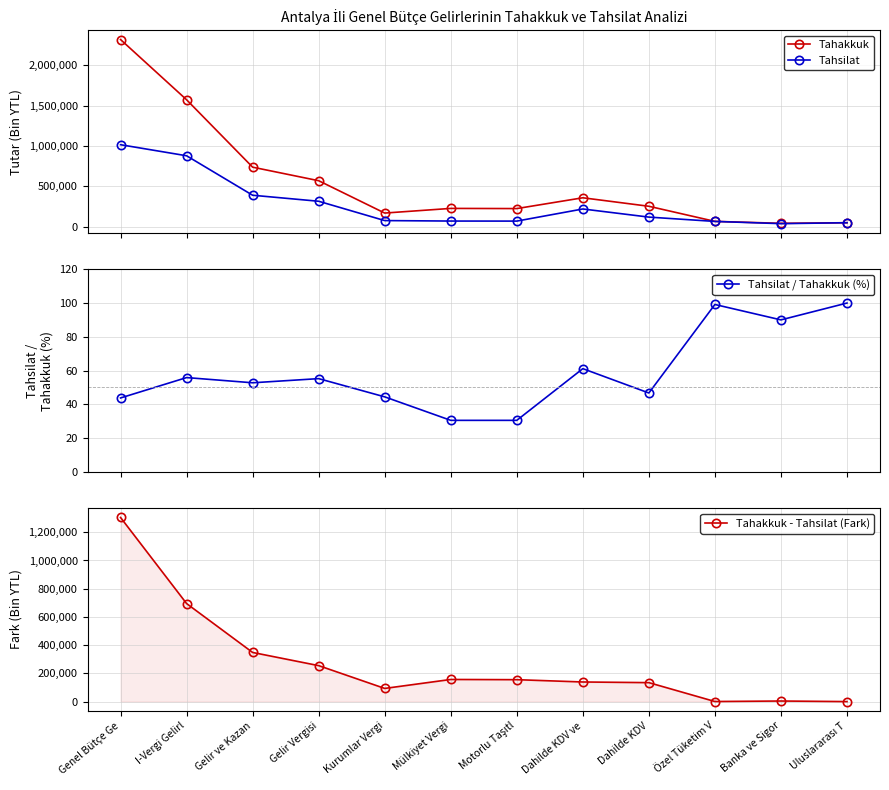

What is the average value of the Tahsilat series?

274524